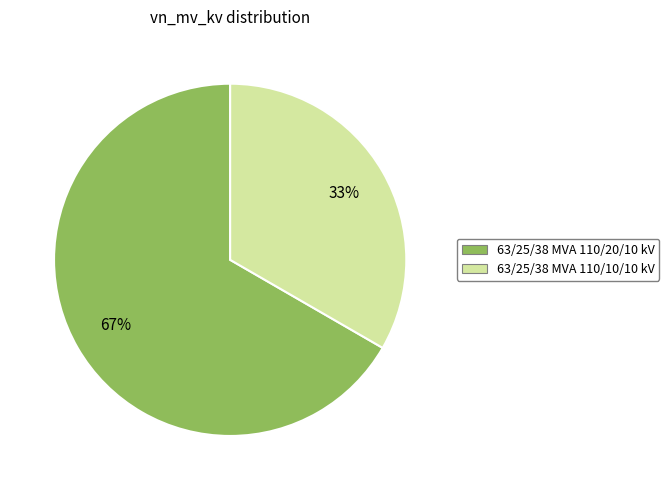

True or false: 63/25/38 MVA 110/20/10 kV accounts for 67% of the total.

True